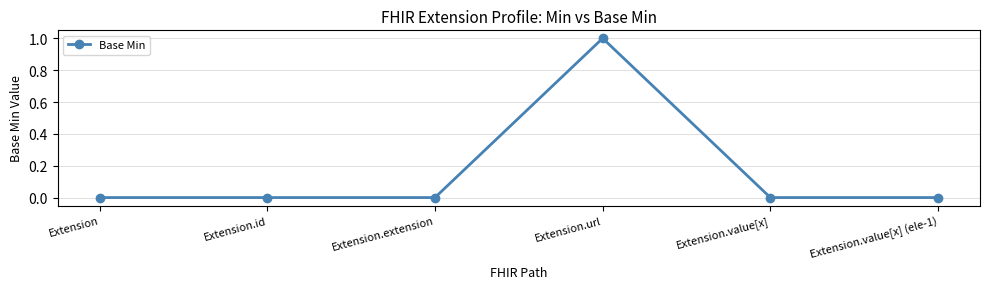

Reading left to right, list all the values displayed in this chart.

Extension=0	Extension.id=0	Extension.extension=0	Extension.url=1	Extension.value[x]=0	Extension.value[x] (ele-1)=0